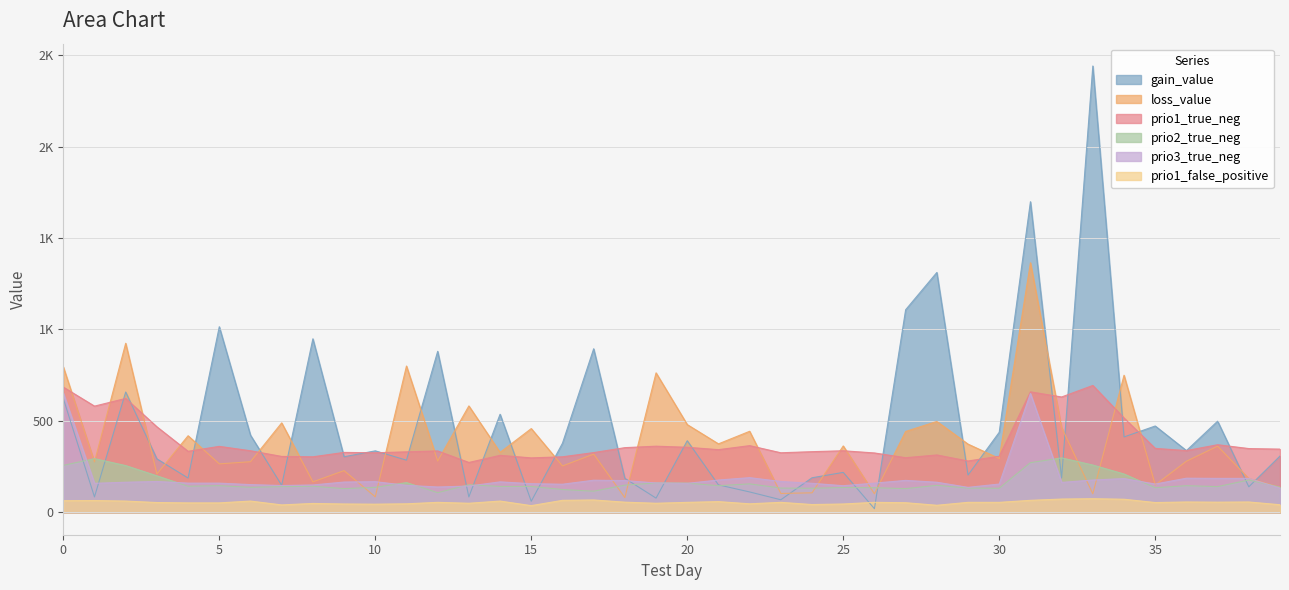

The prio1_false_positive series shows 54.0 at 3. True or false?

True